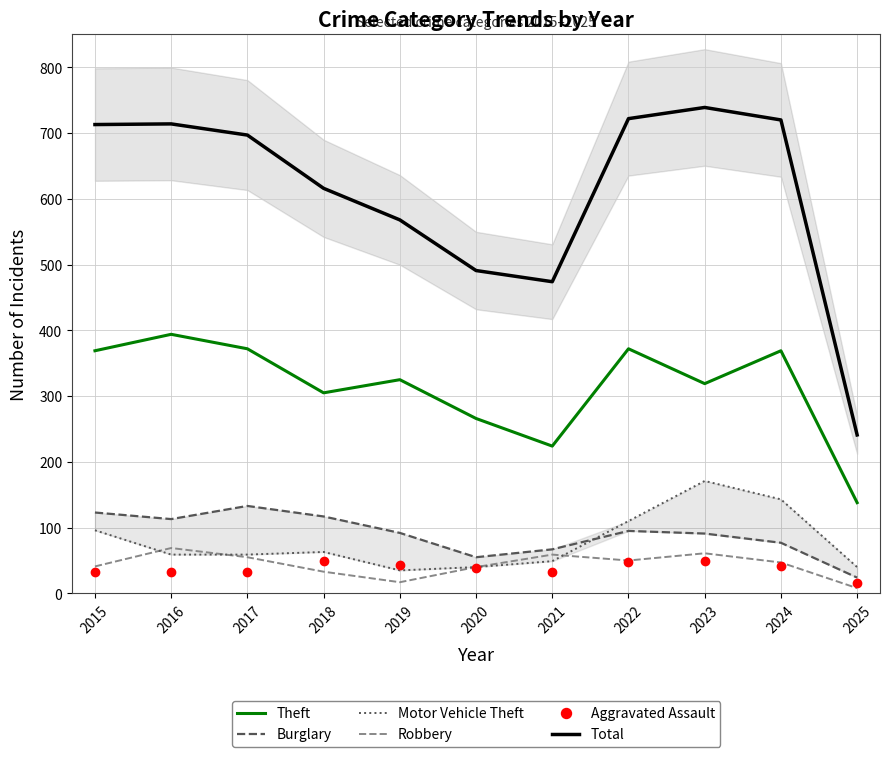

Is it true that Robbery equals 17 at 2023?

False